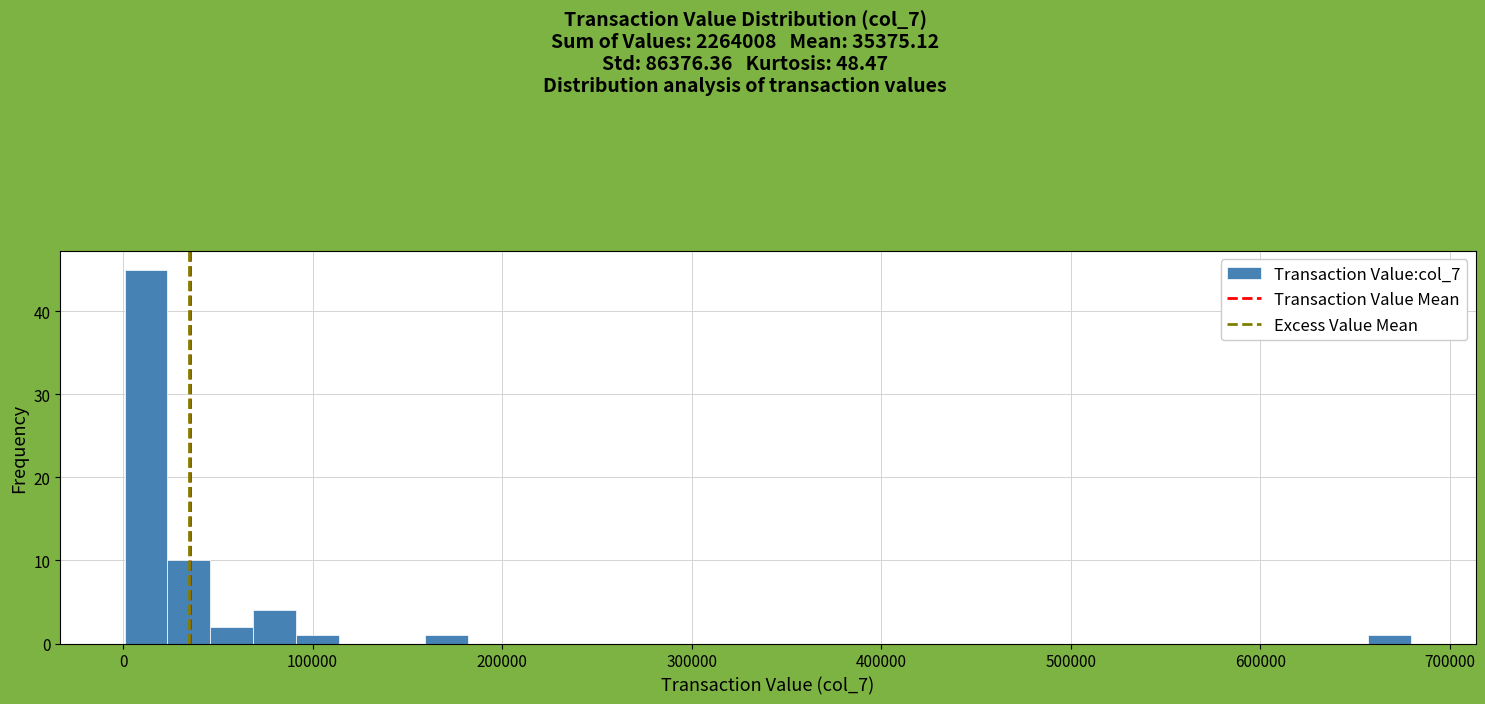

Read against the x-axis, roughly where is the centre of the tallest bar?

10000